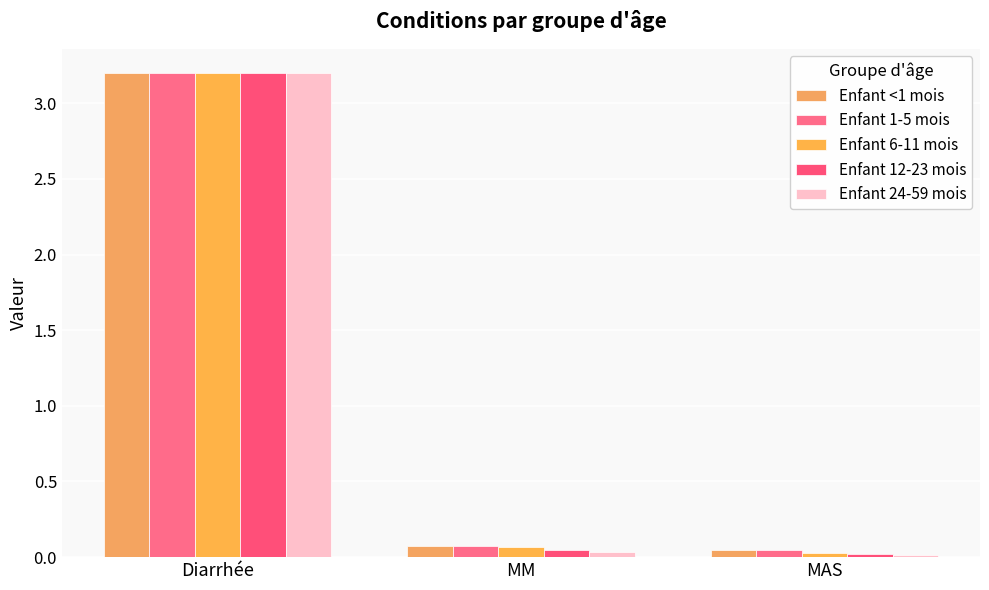

At which category does the chart reach its peak across all series?

Diarrhée